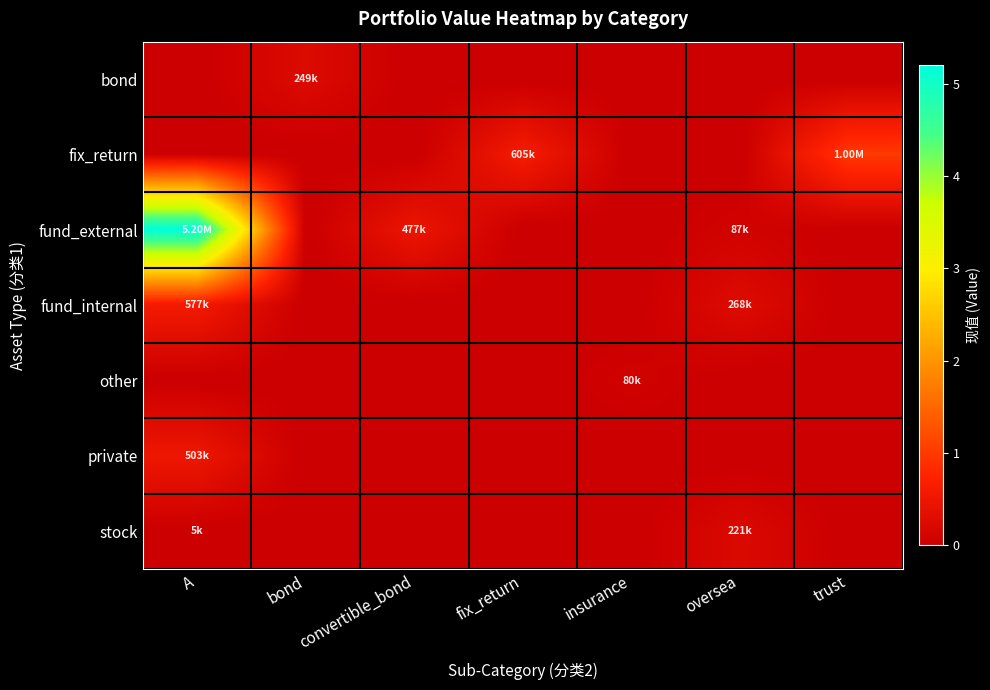

True or false: fund_internal has a value of 0.0 at trust.

True